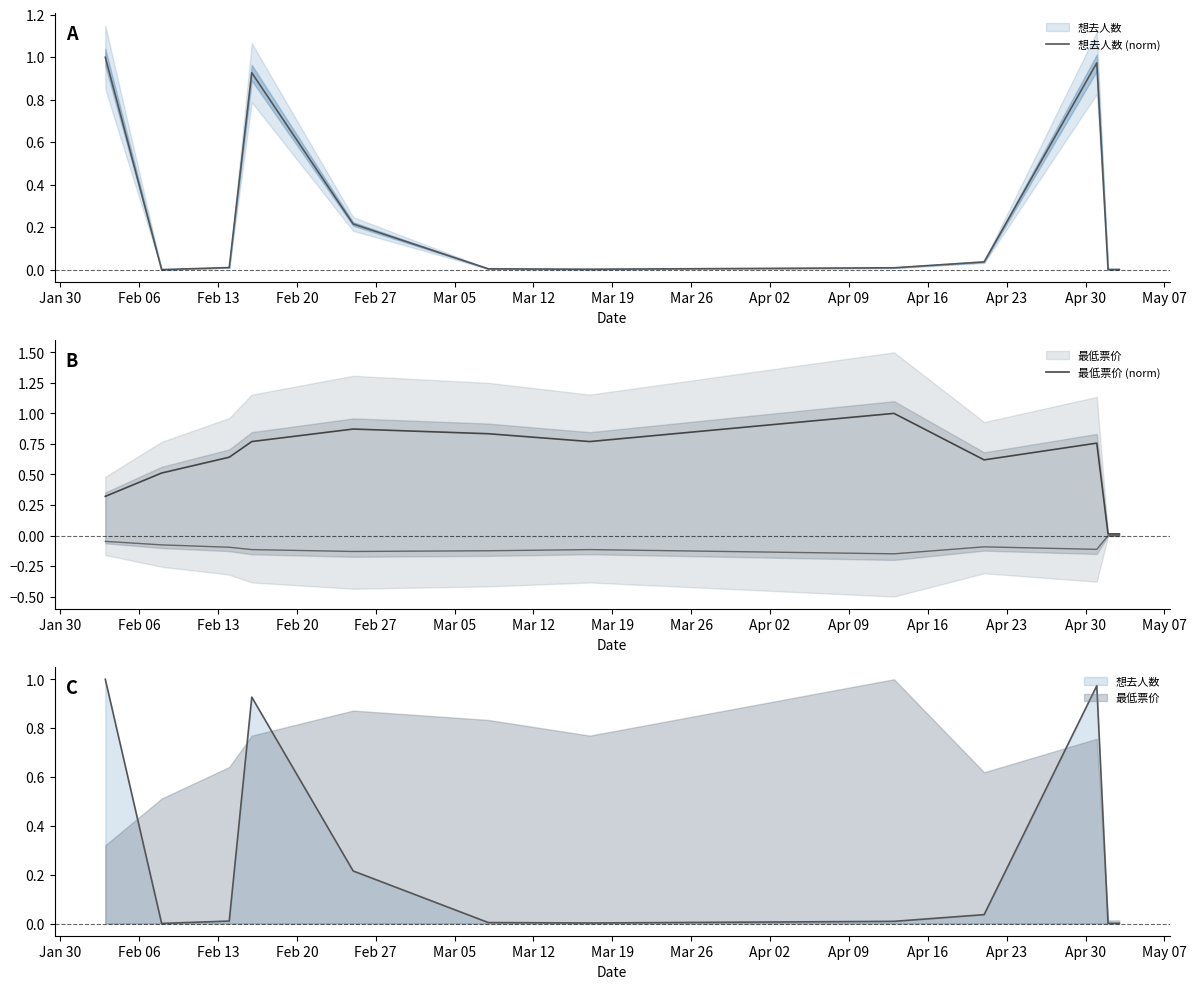

List the series in order of their overall mean, lowest first.

想去人数 (norm), 最低票价 (norm)